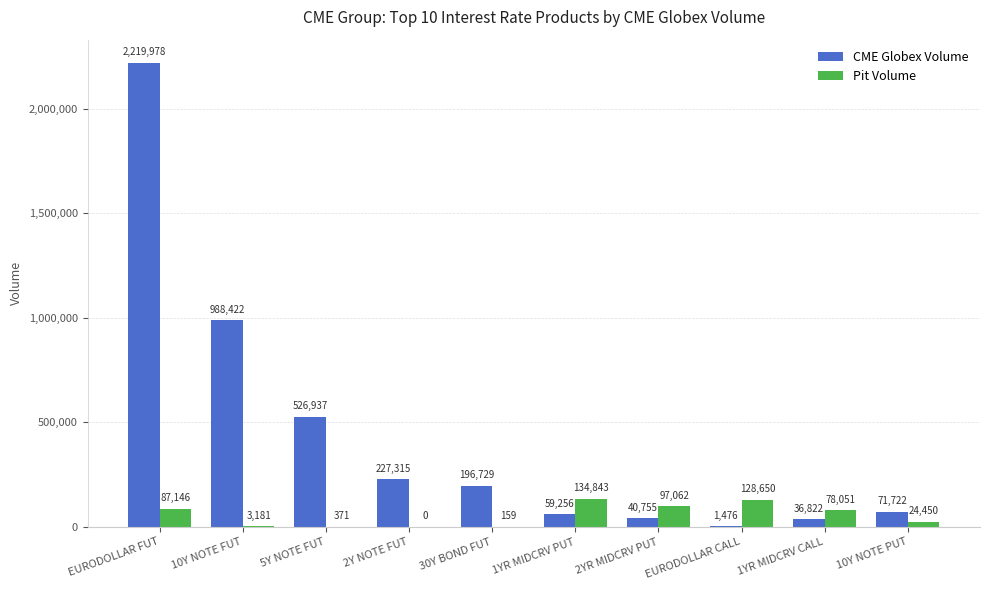

The CME Globex Volume series shows 103736 at 2Y NOTE FUT. True or false?

False